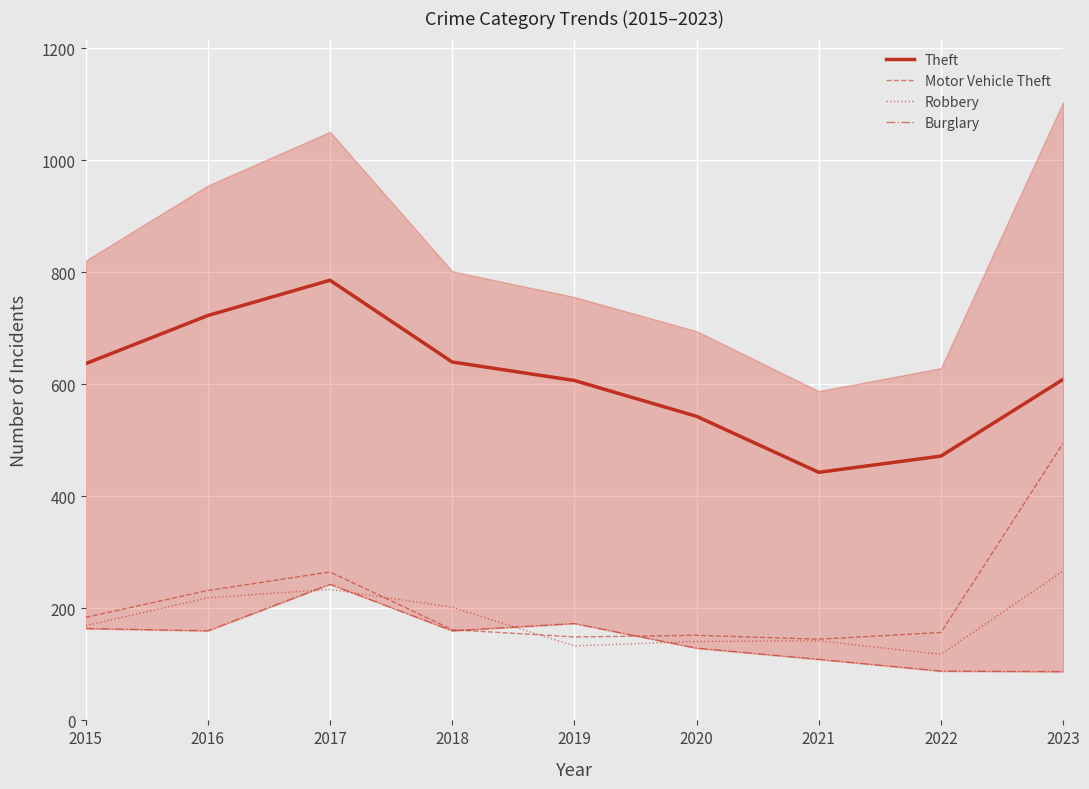

What are all the series names shown in the legend?

Theft, Motor Vehicle Theft, Robbery, Burglary